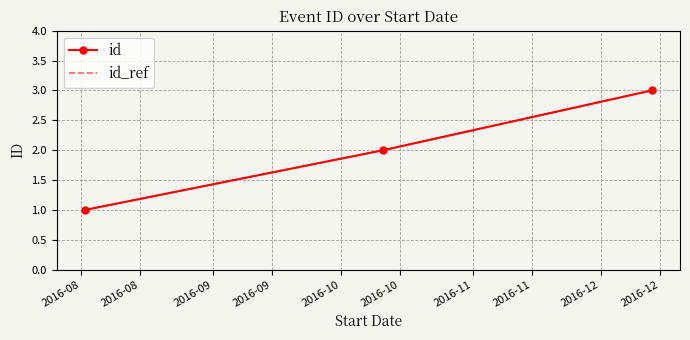

Which series has the largest total across all categories?

id